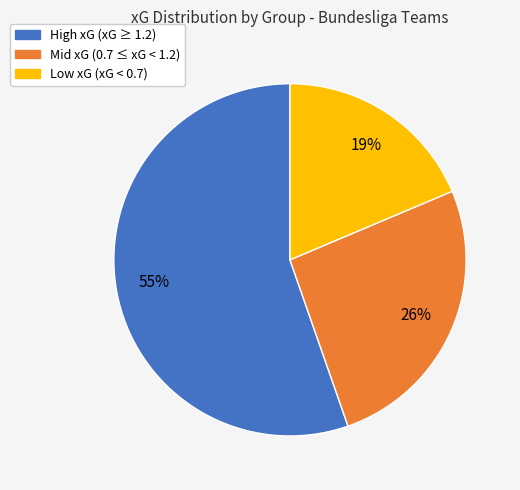

How many slices are in this pie chart?

3